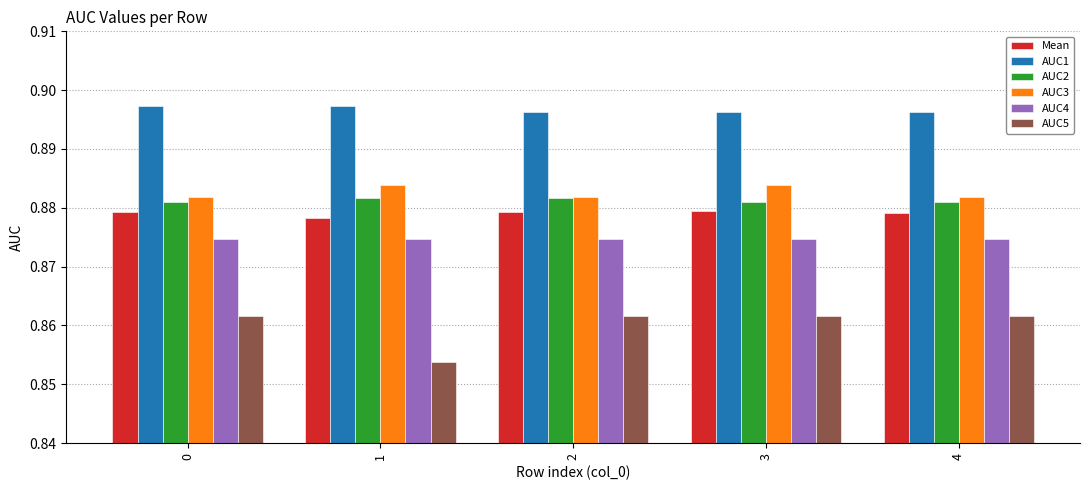

How many bars are there in each group?

6